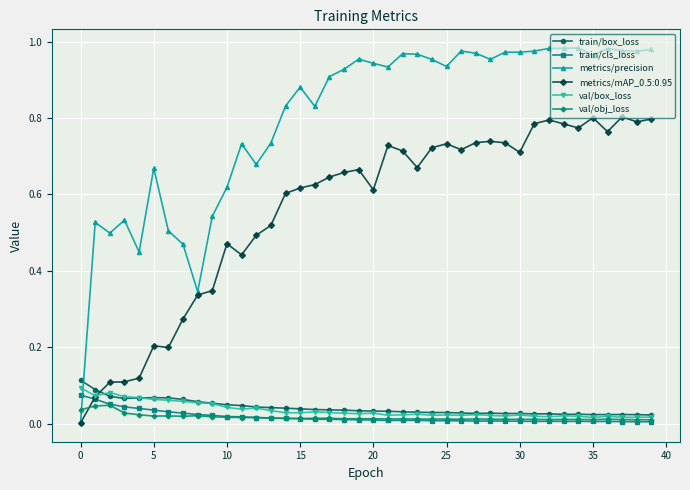

True or false: val/box_loss has more than 0 points higher than both neighbors.

True